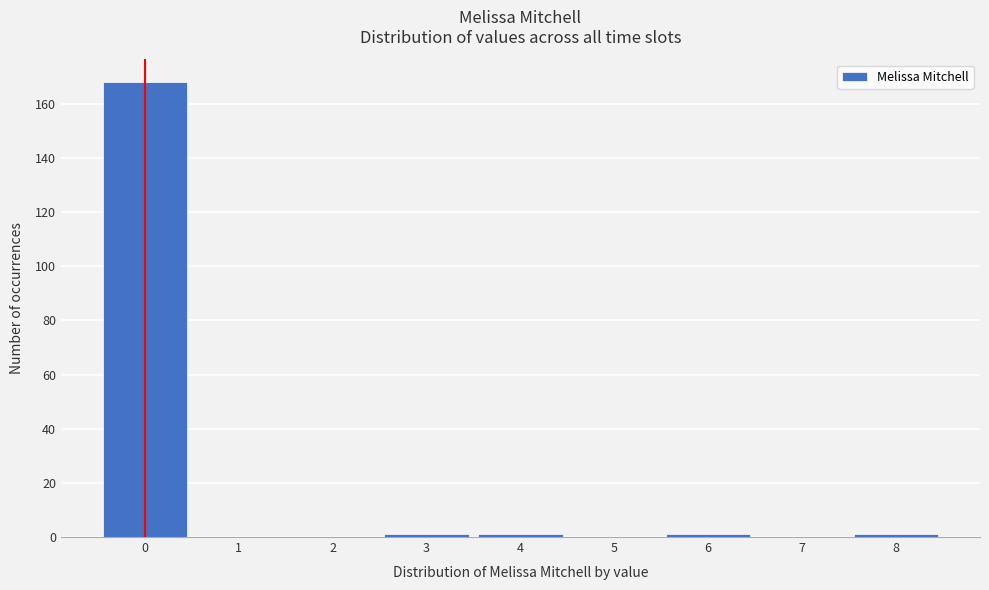

Over which range of the x-axis is the bar tallest?

-0.5 to 0.5